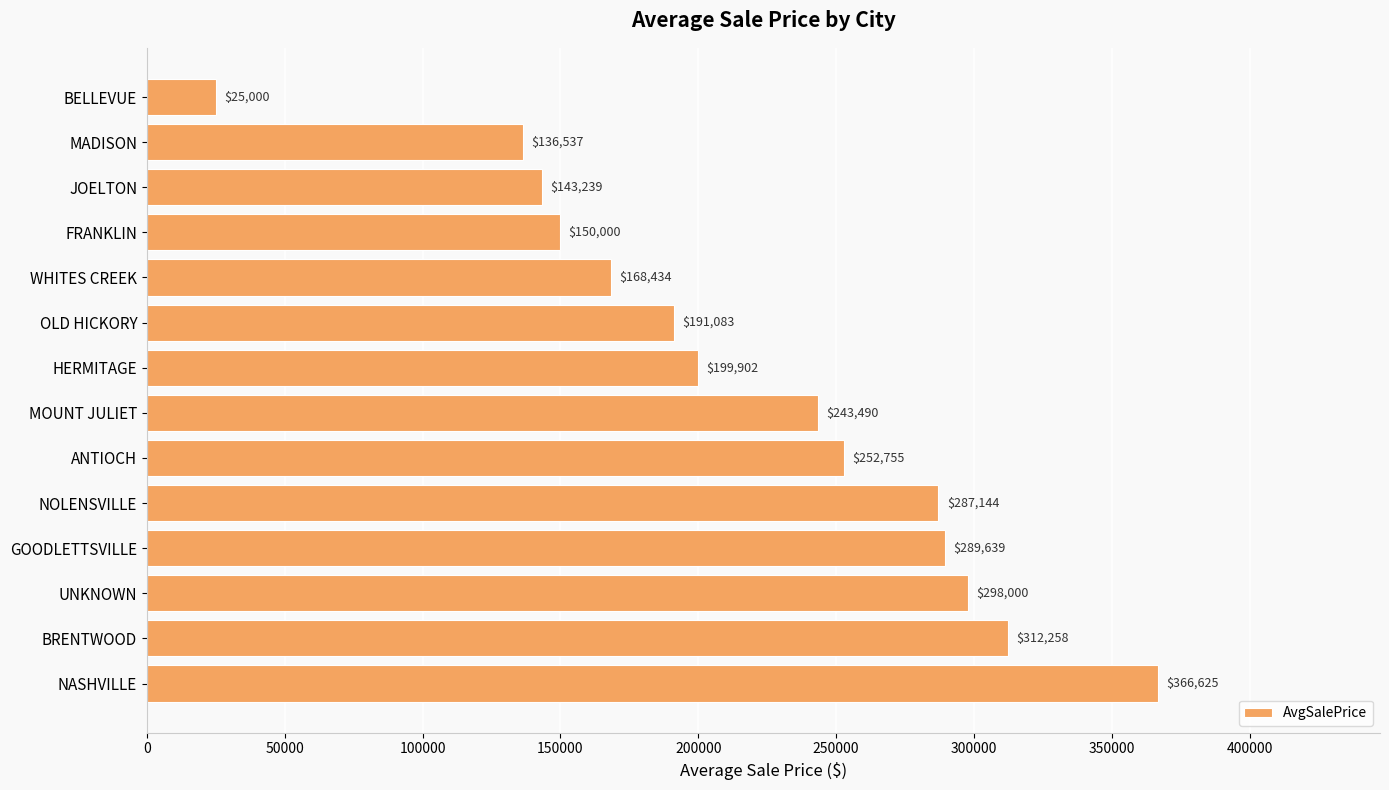

Where is the data nearest to the value 195812?

HERMITAGE